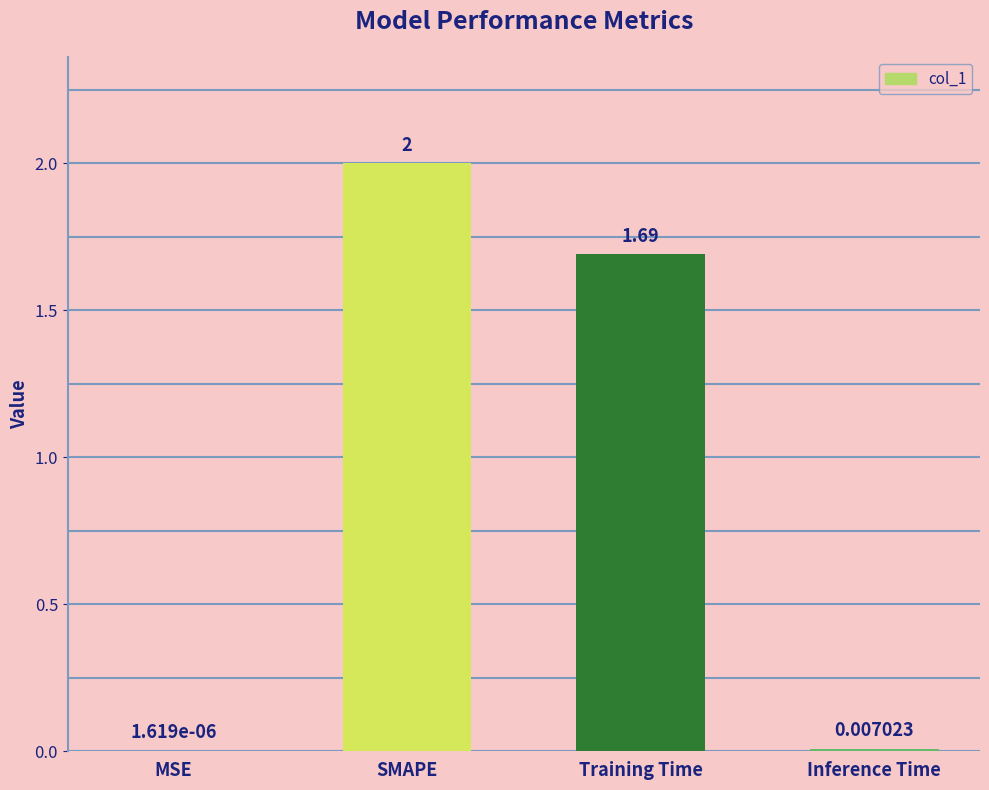

Which has a higher value, MSE or Training Time?

Training Time